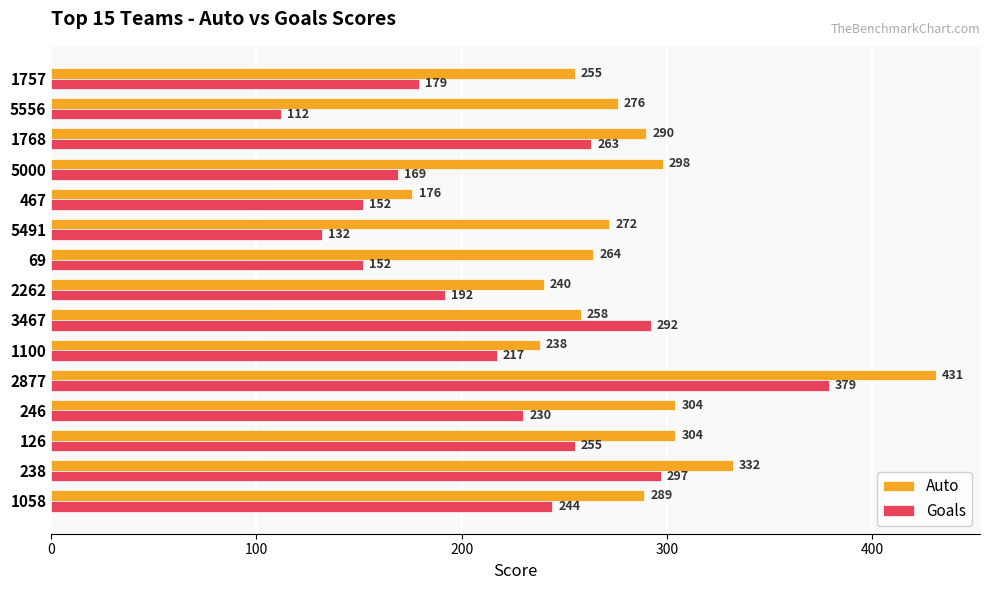

What is the sum of all Goals values?

3265